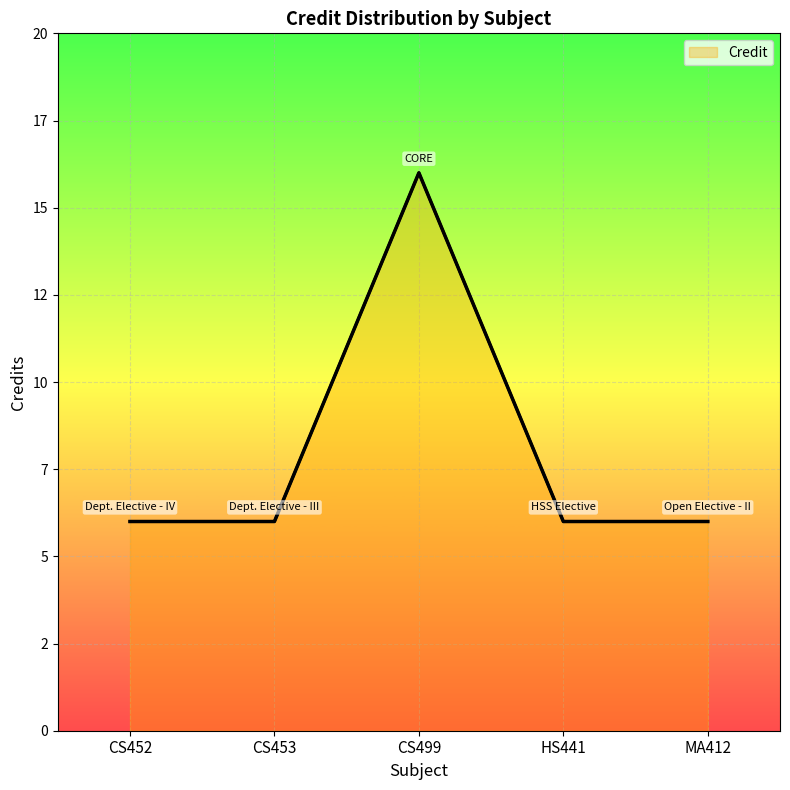

Is this an area chart (filled region under the line)?

Yes